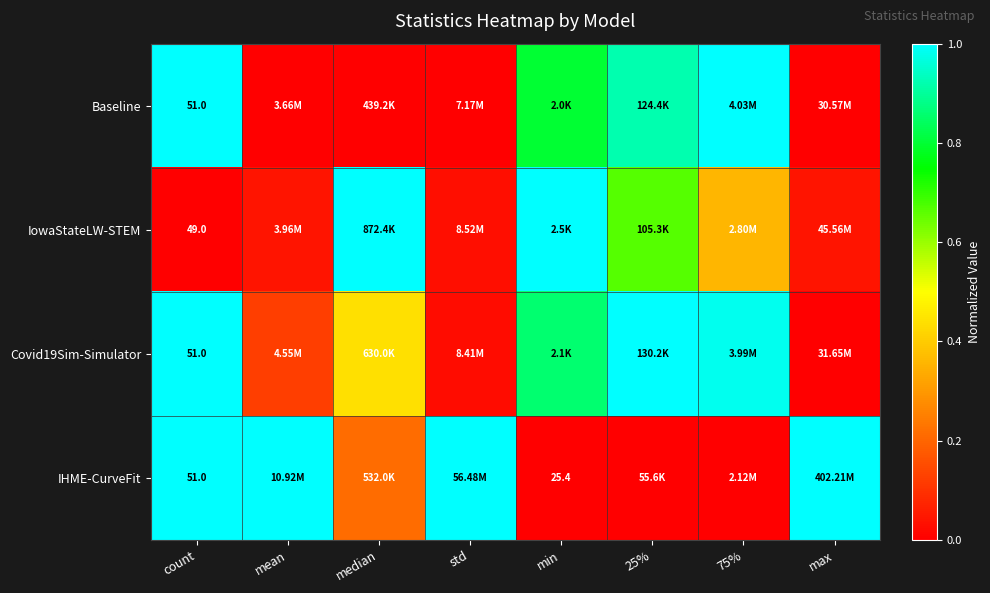

List the series in order of their overall mean, highest first.

Covid19Sim-Simulator, IHME-CurveFit, Baseline, IowaStateLW-STEM